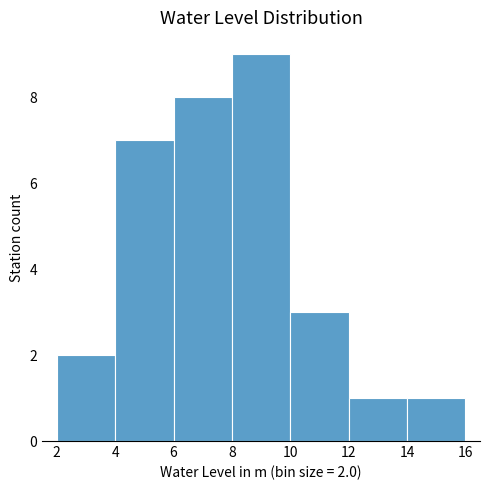

Which range on the x-axis has the tallest bar?

8 to 10